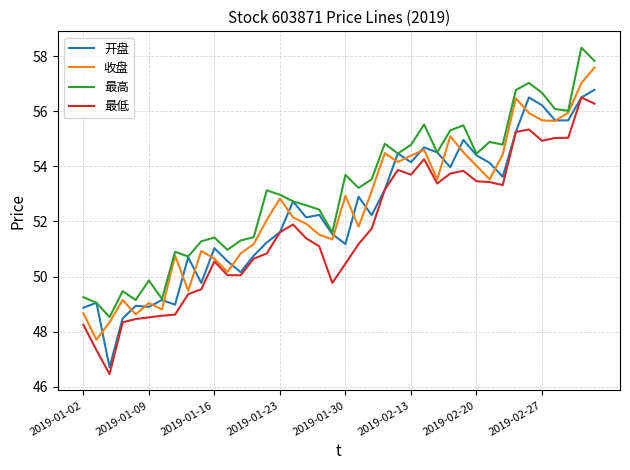

True or false: 最高 and 最低 intersect in this chart.

False